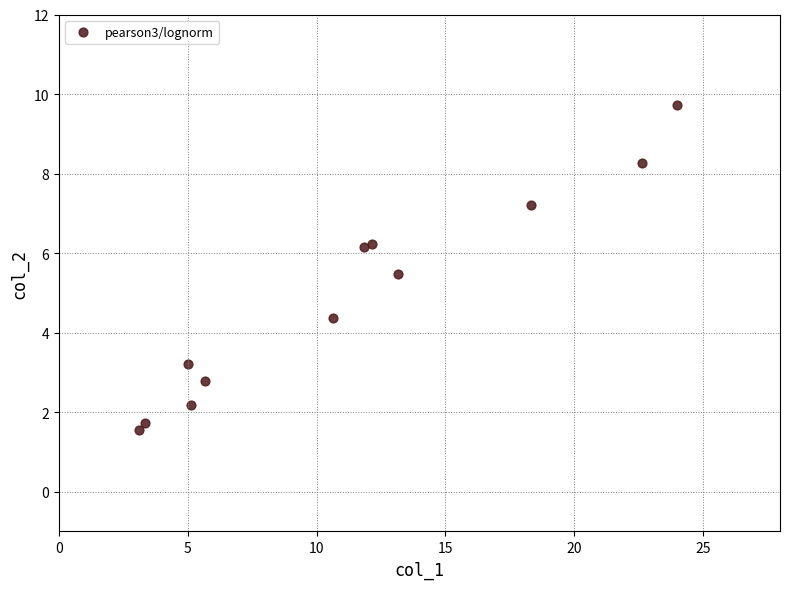

What is the average Y value?

4.9